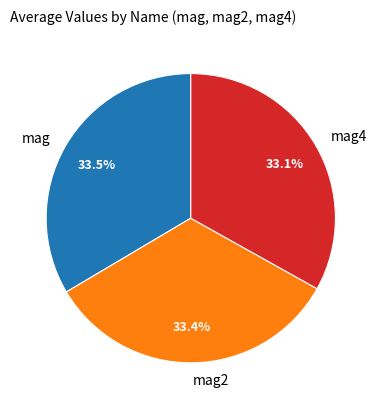

Count the number of slices in the pie.

3